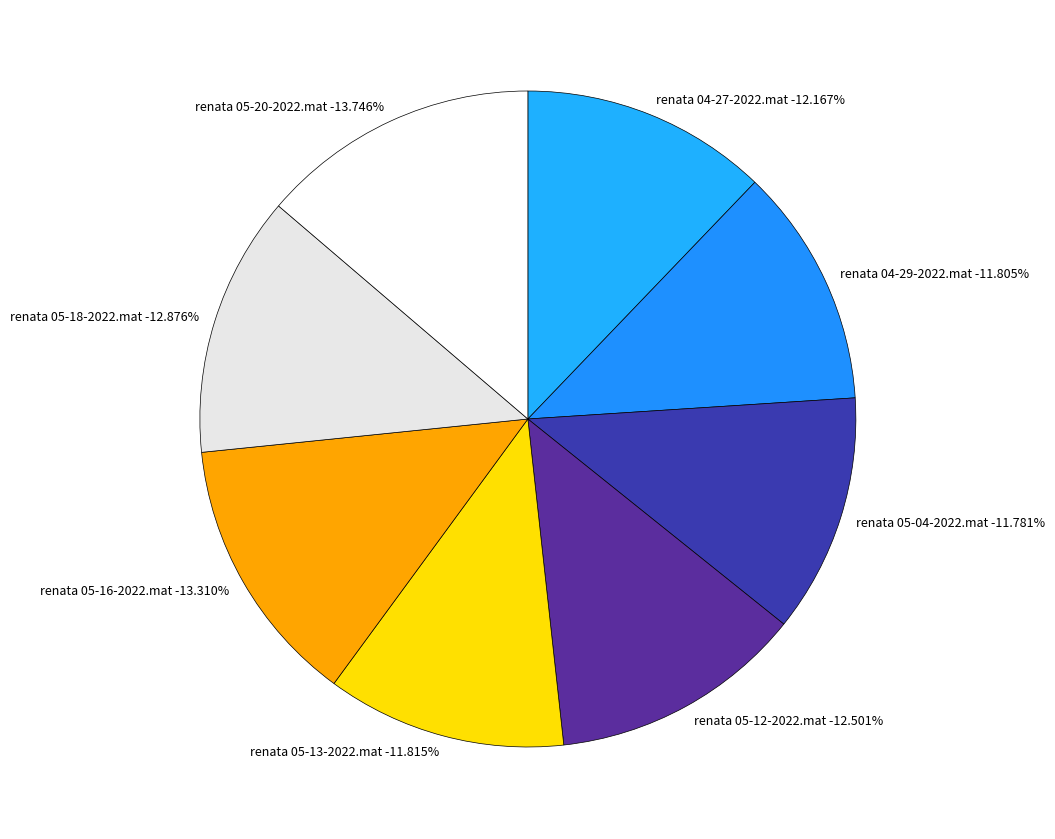

Is the sum of renata 05-20-2022.mat and renata 05-04-2022.mat greater than half?

No